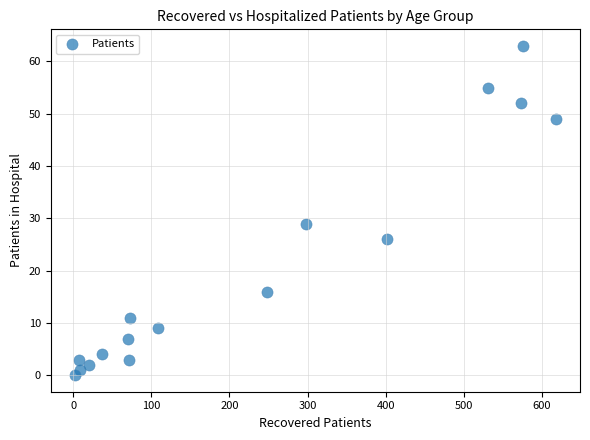

What is the range of Y values (max minus min)?

63